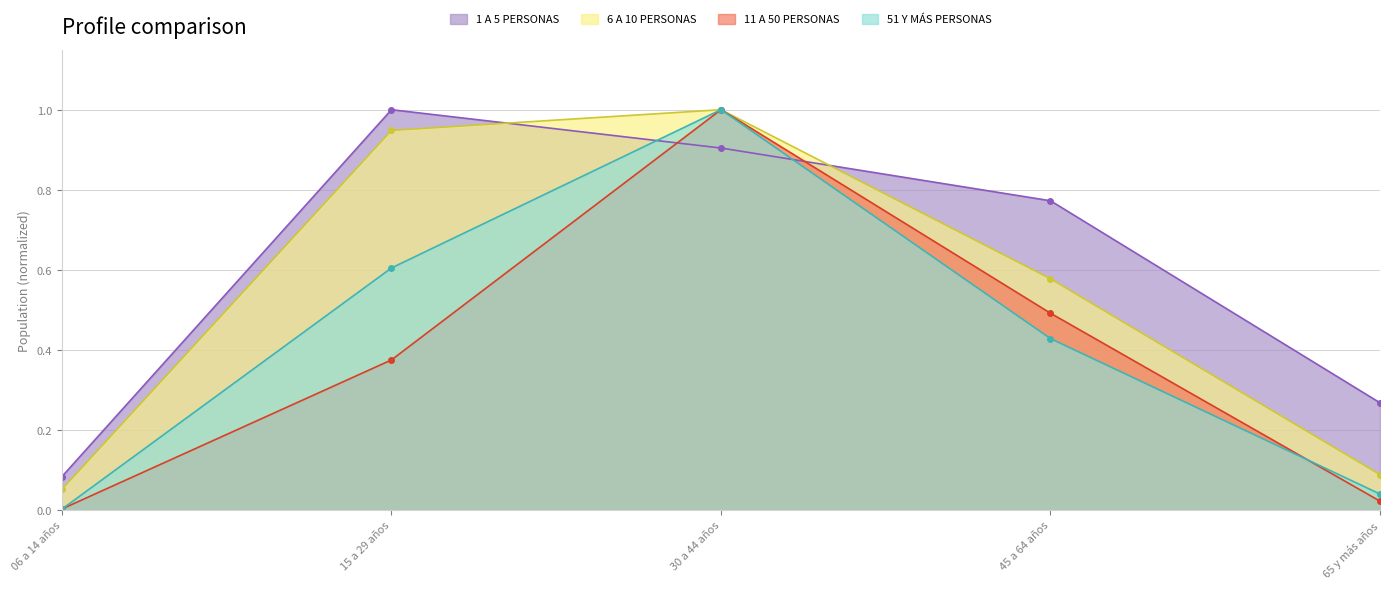

Where is the first local maximum for 1 A 5 PERSONAS?

15 a 29 años